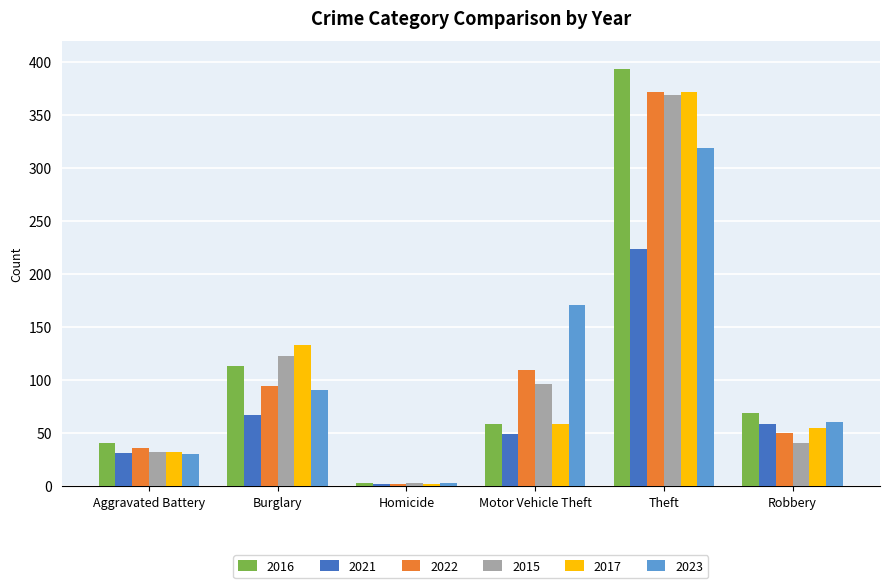

What is the label of the 6th bar from the right?

Aggravated Battery